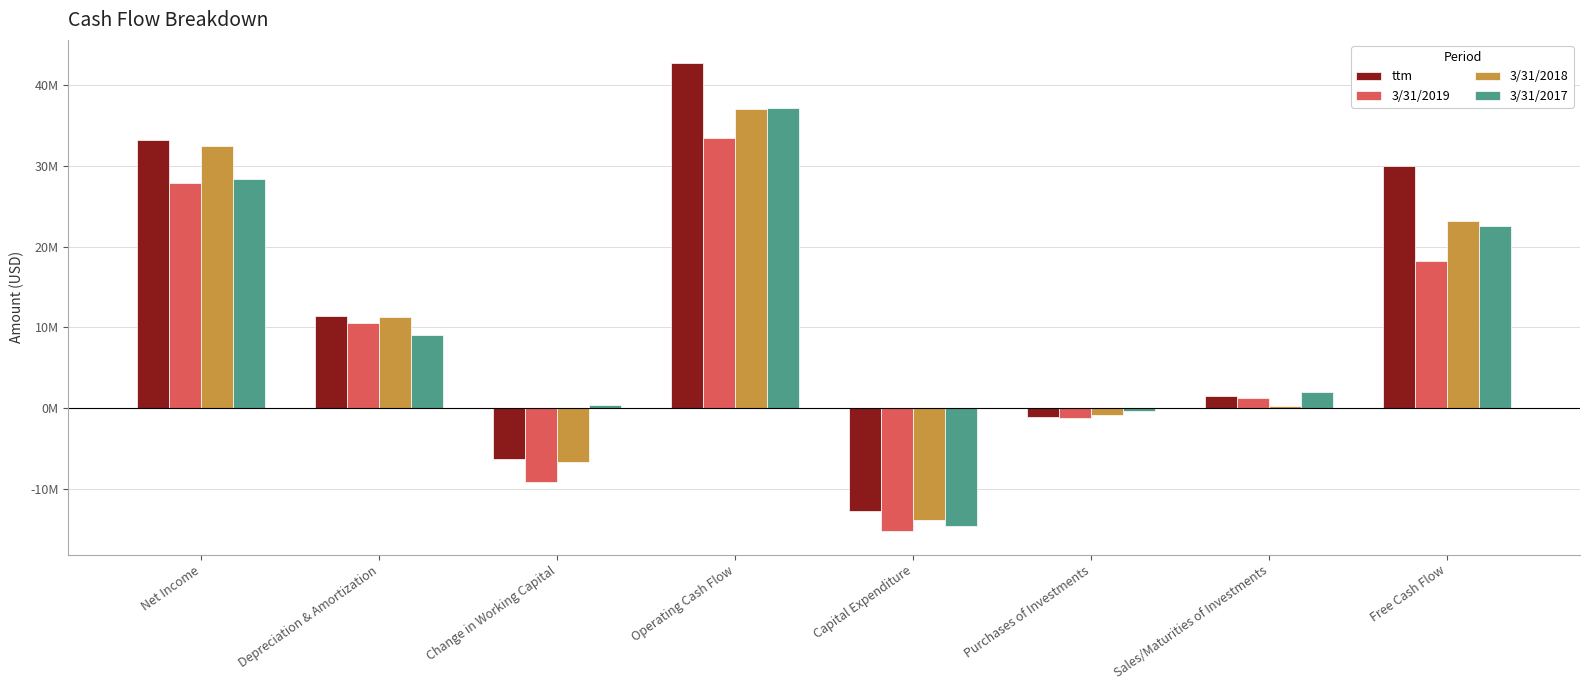

What are all the series names shown in the legend?

ttm, 3/31/2019, 3/31/2018, 3/31/2017